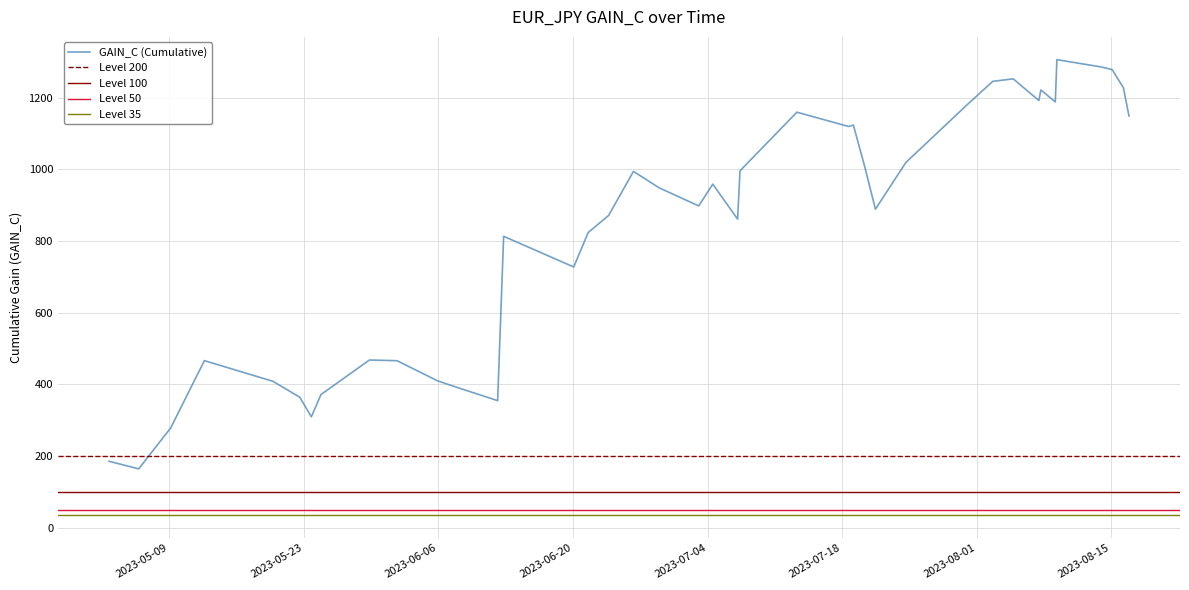

What is the lowest value of the GAIN_C (Cumulative) series?

164.0